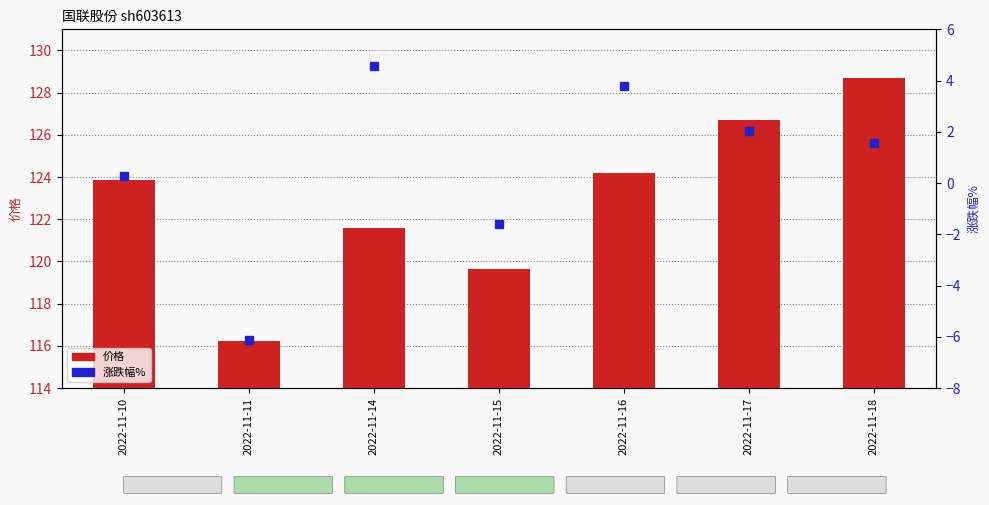

How many values are below zero?

2